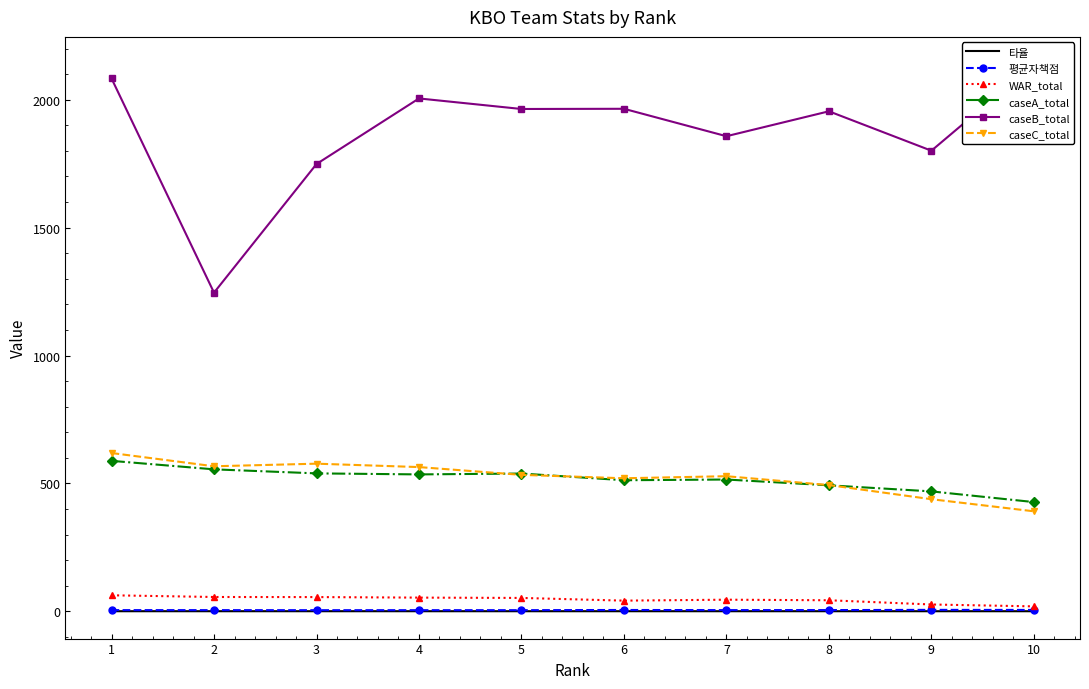

True or false: caseC_total has a value of 528.1 at 7.

True